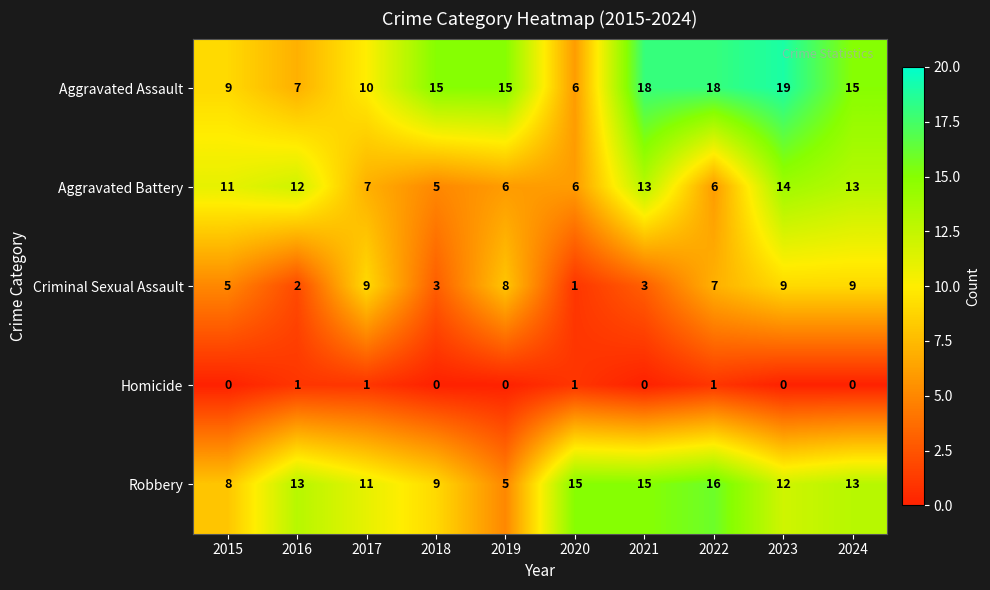

Which label corresponds to the largest value in the chart?

2023